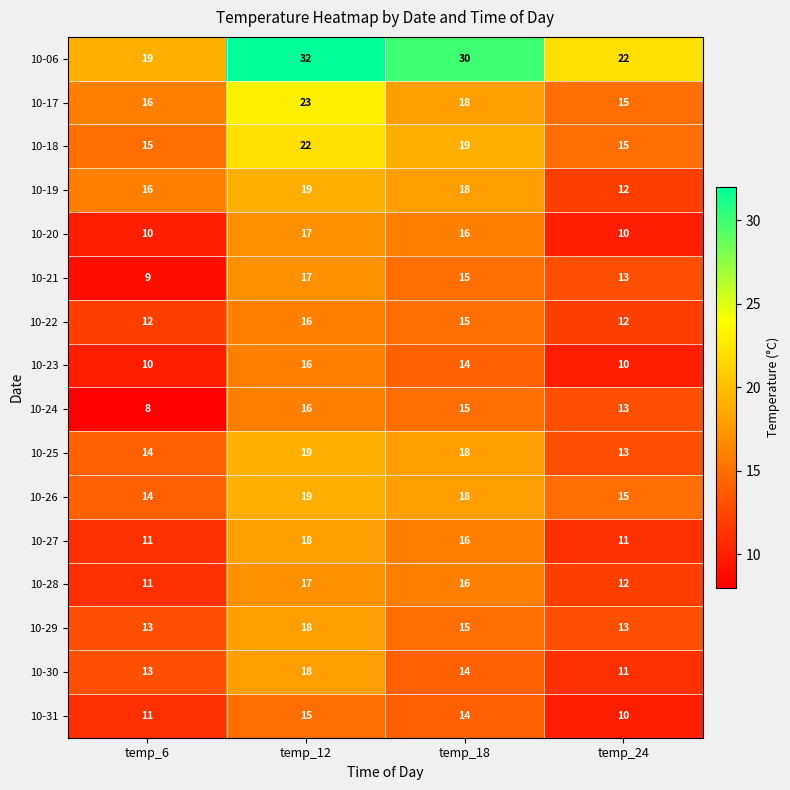

Which series has the largest total across all categories?

10-06